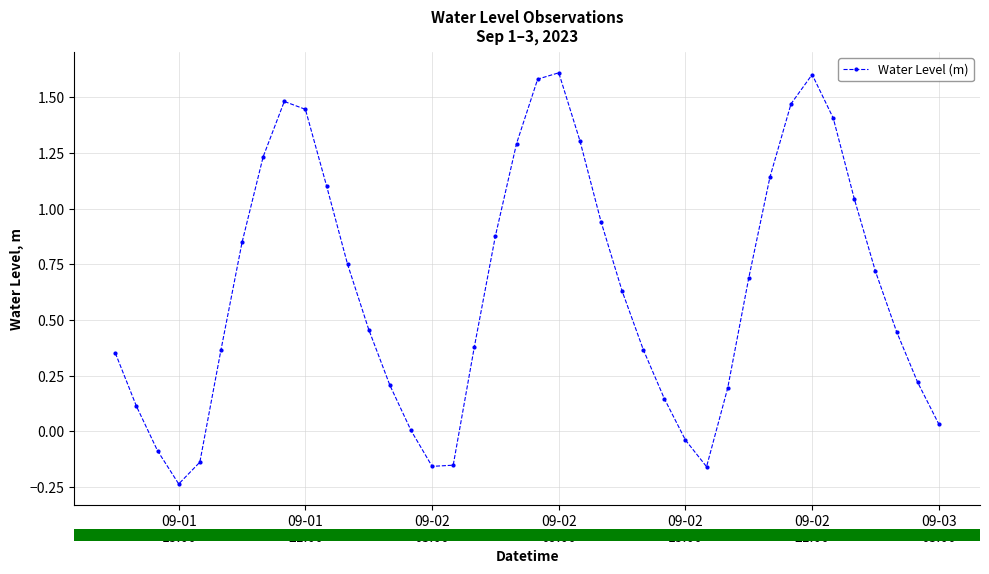

What is the difference between the maximum and minimum values?

1.8